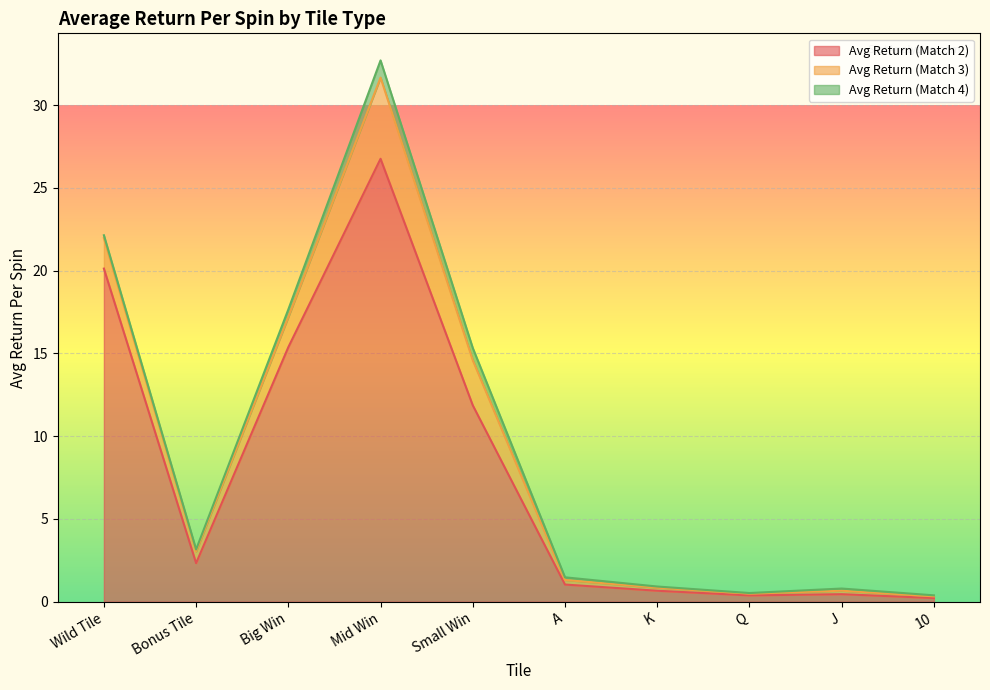

Reading left to right, extract all data points from this chart.

Avg Return (Match 2): 20.1	2.3	15.4	26.8	11.9	1.0	0.7	0.4	0.5	0.2
Avg Return (Match 3): 1.8	0.7	1.8	4.9	2.7	0.3	0.2	0.1	0.2	0.1
Avg Return (Match 4): 0.2	0.1	0.5	1.0	0.7	0.2	0.1	0.0	0.1	0.1